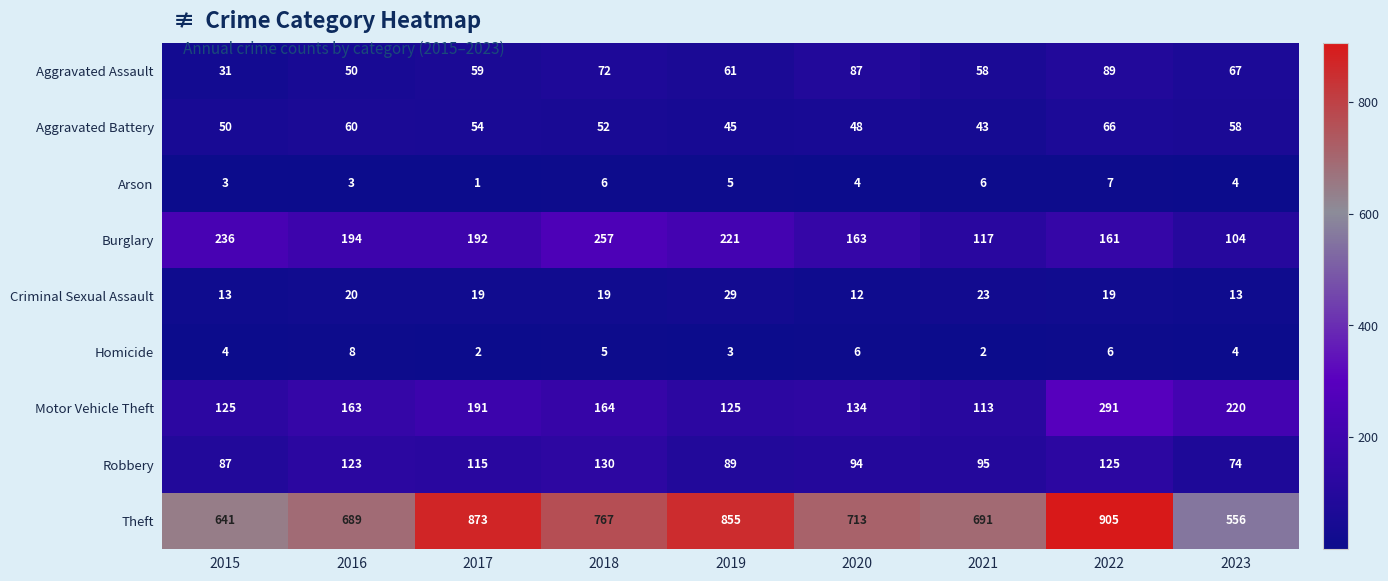

What is the total value across all series at 2020?

1261